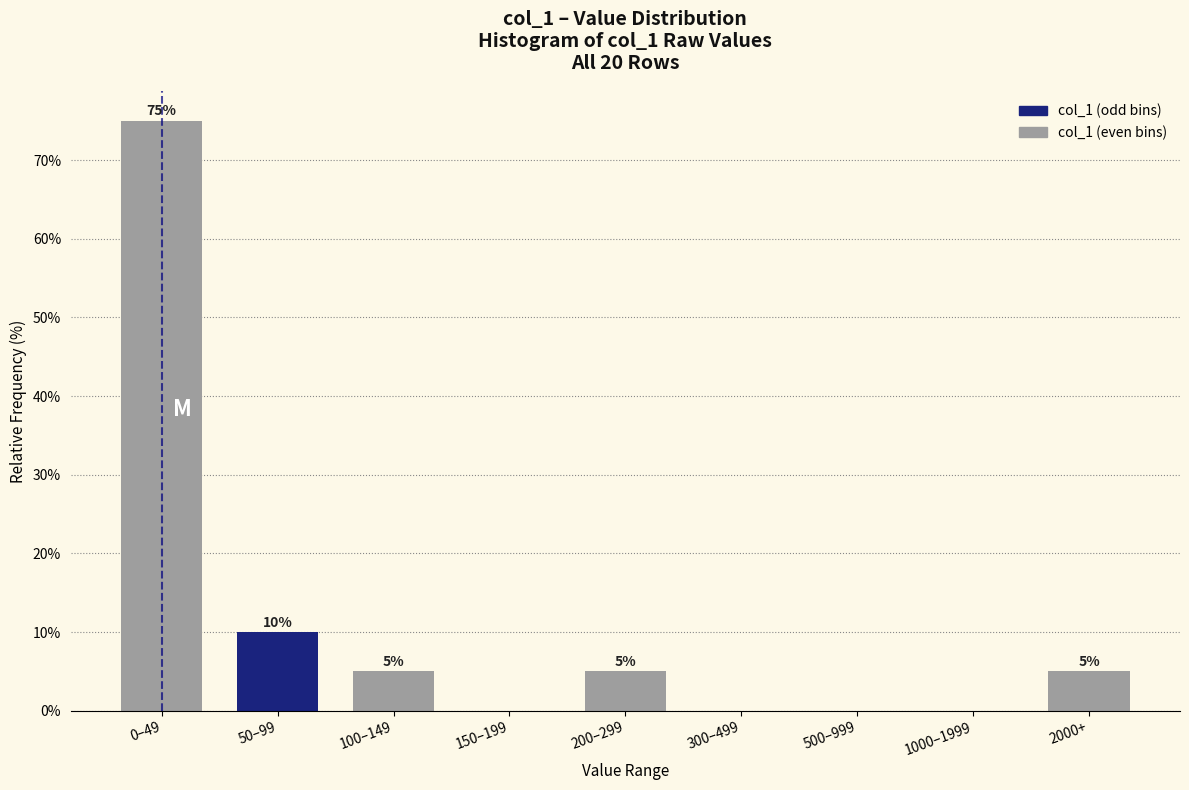

Reading left to right, what are all the values shown in this chart?

0–49=75	50–99=10	100–149=5	150–199=0	200–299=5	300–499=0	500–999=0	1000–1999=0	2000+=5